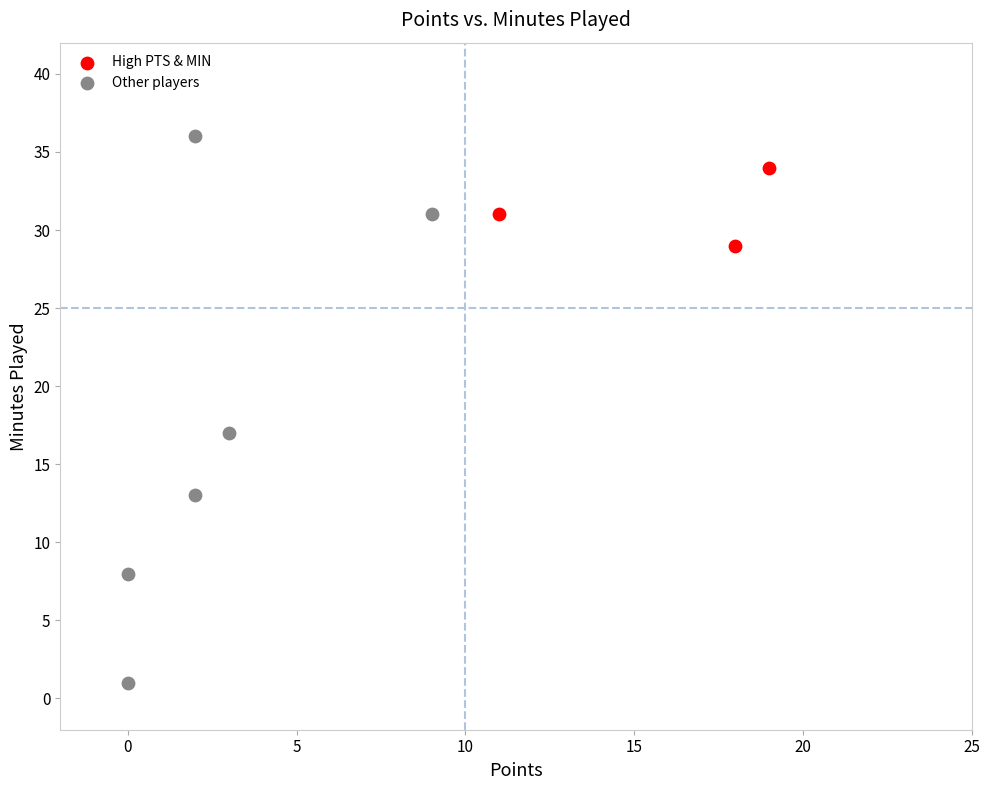

Which series reaches the minimum Y coordinate?

Other players